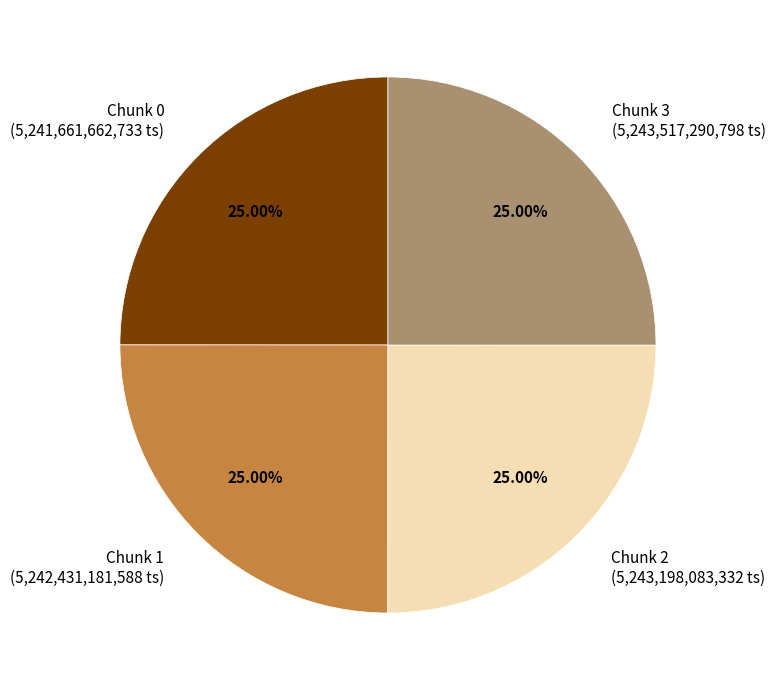

Does Chunk 2 represent more than half of the total?

No